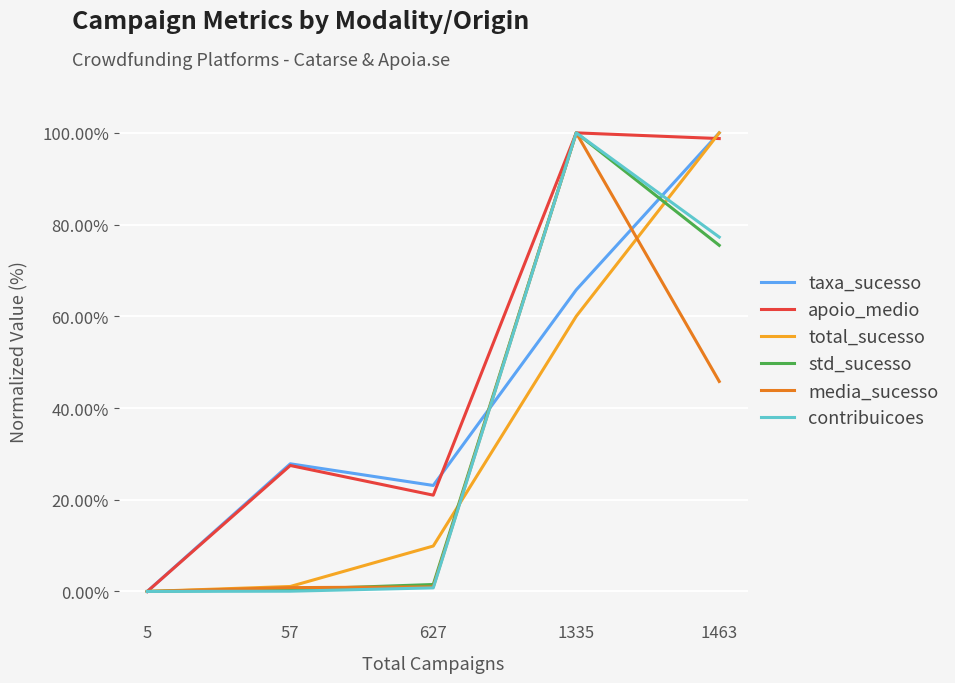

What is the difference between the highest and lowest values at 1463?

54.2